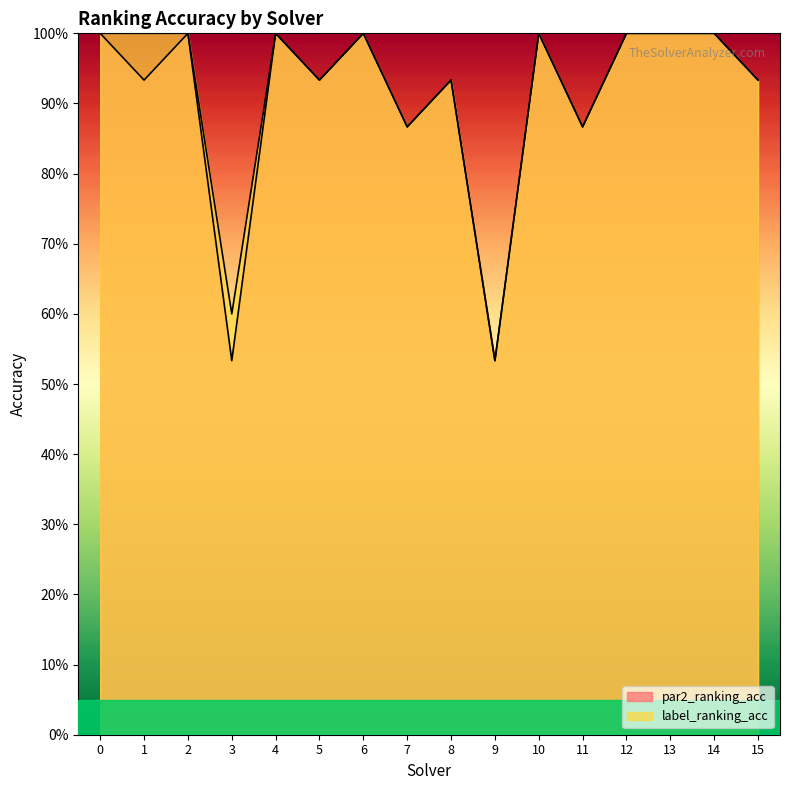

Which series has the largest range (max minus min)?

par2_ranking_acc